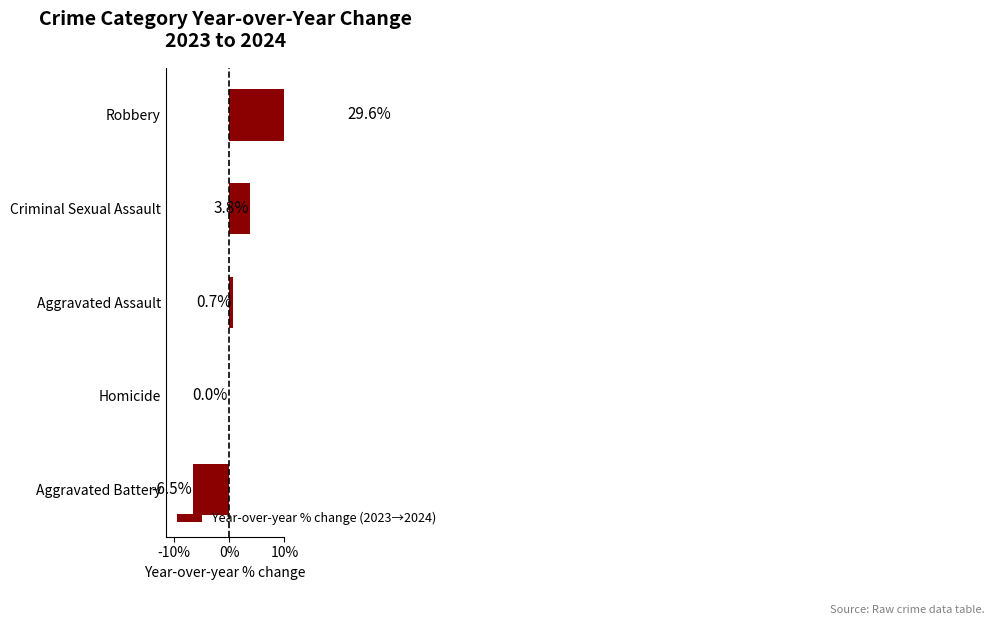

What is the greatest value displayed?

29.6